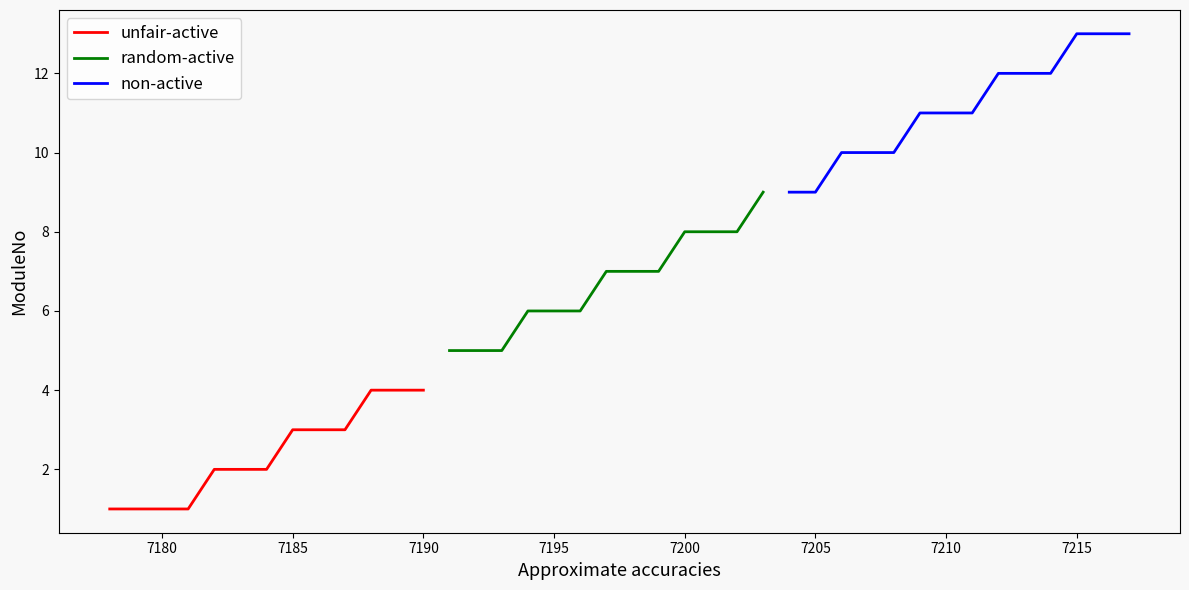

What is the change in value from 10 to 38?

+9